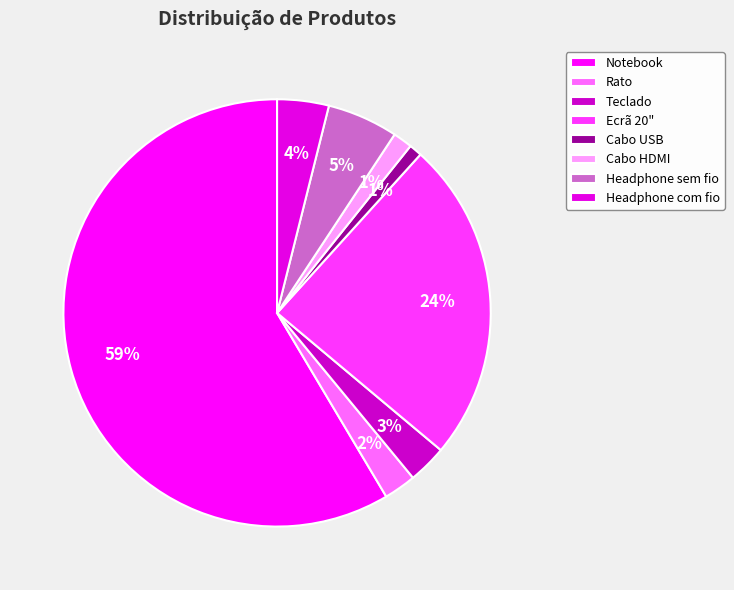

To the nearest percent, what is the average slice percentage?

12%